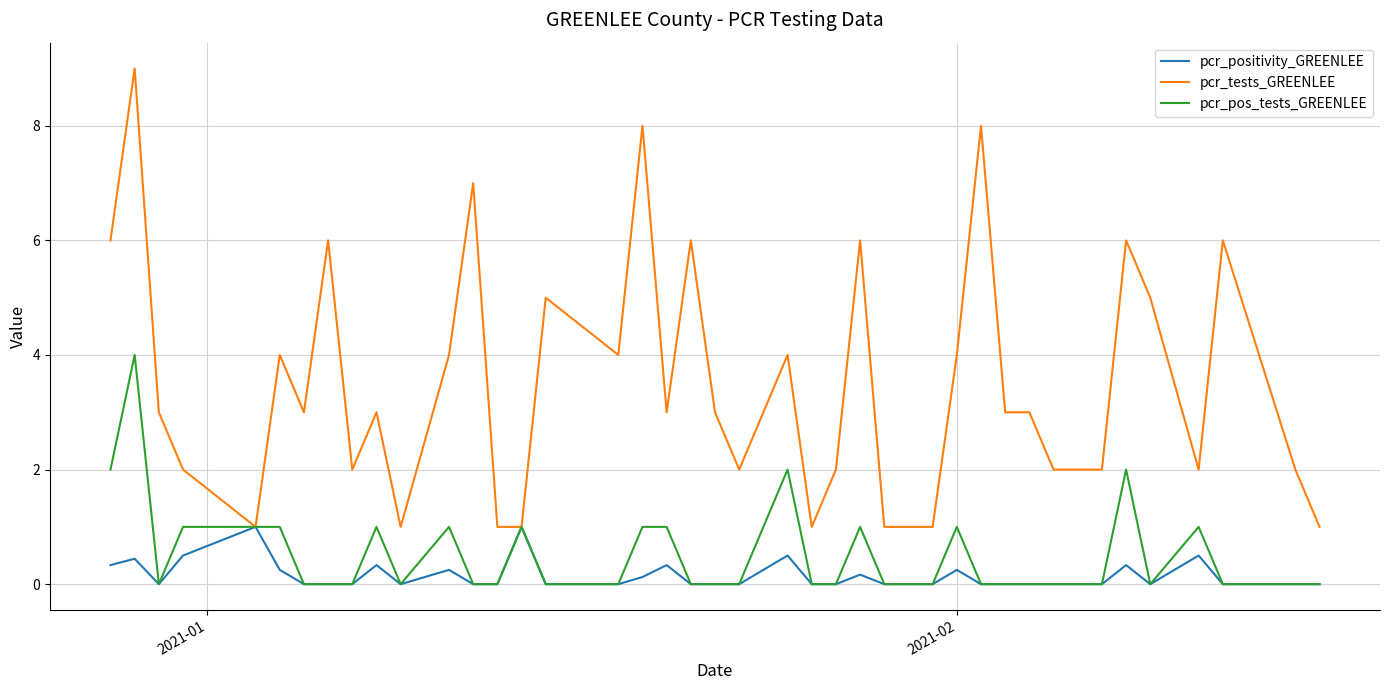

Count the number of categories in the chart.

40